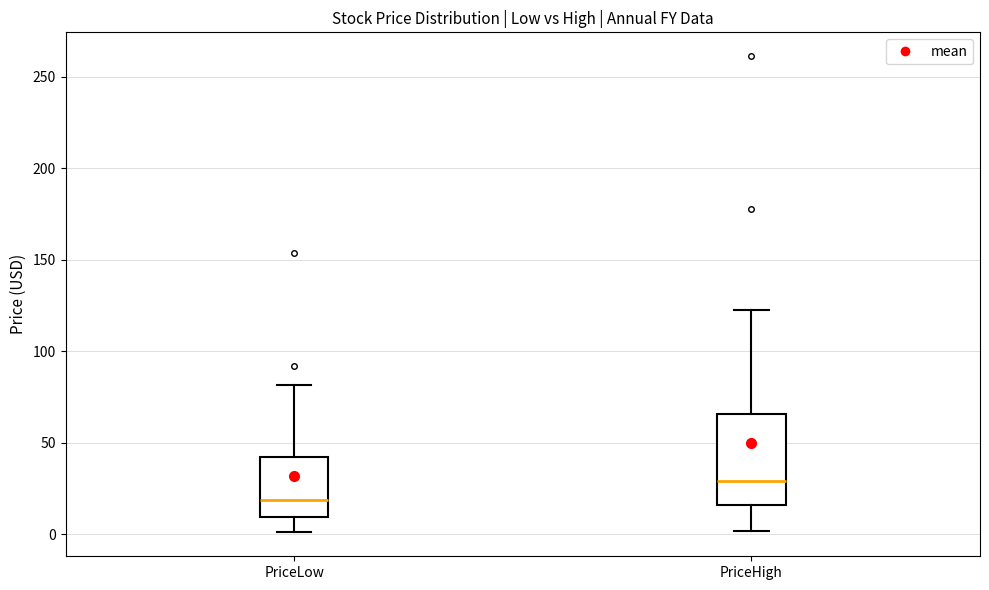

Which box is the tallest, from its lower edge to its upper edge?

PriceHigh